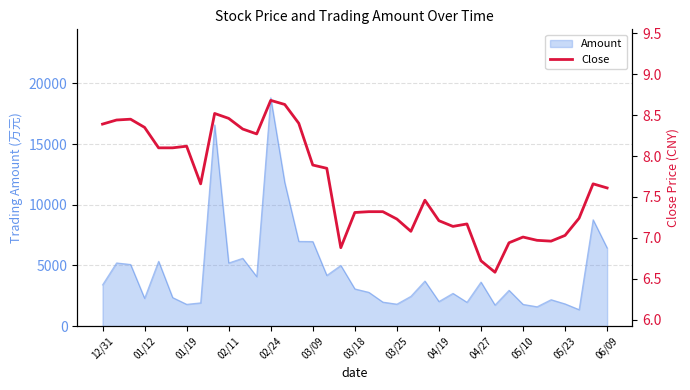

What is the lowest value of the Amount series?

1356.3